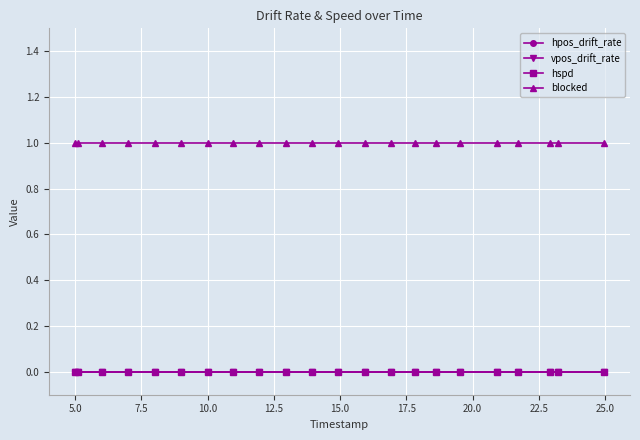

Is this an area chart (filled region under the line)?

No